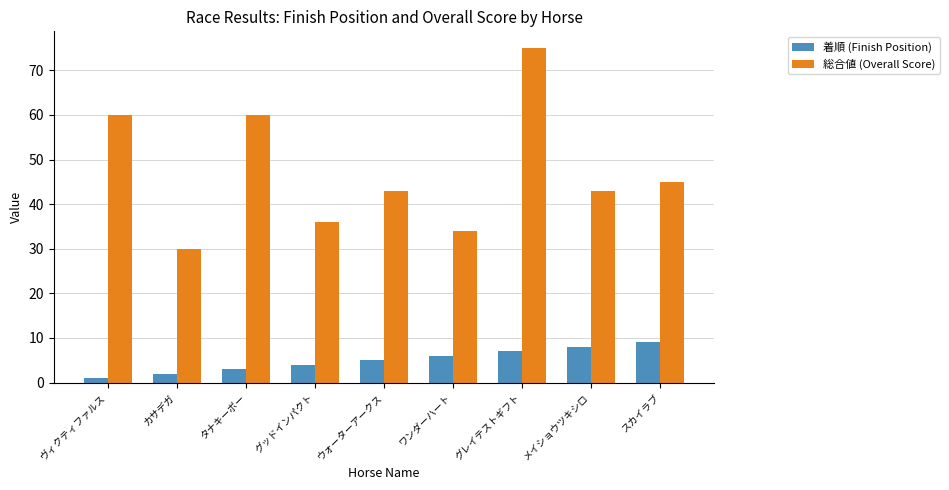

Reading left to right, what are all the values shown in this chart?

着順 (Finish Position): 1	2	3	4	5	6	7	8	9
総合値 (Overall Score): 60	30	60	36	43	34	75	43	45